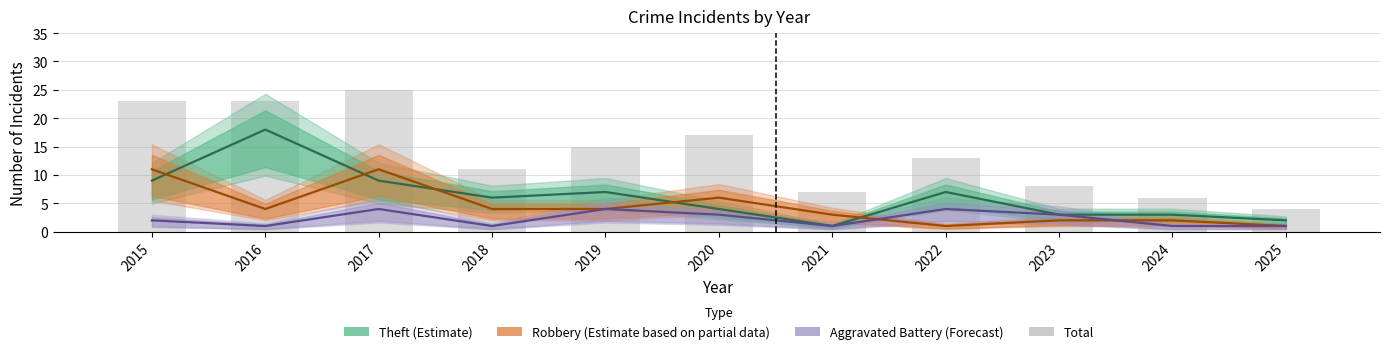

What is the minimum value for Robbery (Partial data)?

1